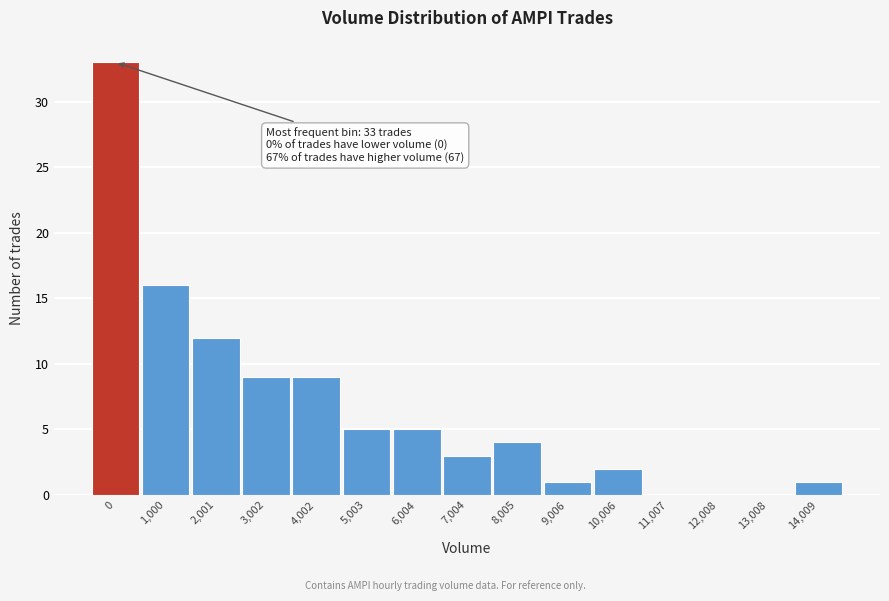

Reading left to right, list all the values displayed in this chart.

0=33	1,000=16	2,001=12	3,002=9	4,002=9	5,003=5	6,004=5	7,004=3	8,005=4	9,006=1	10,006=2	11,007=0	12,008=0	13,008=0	14,009=1